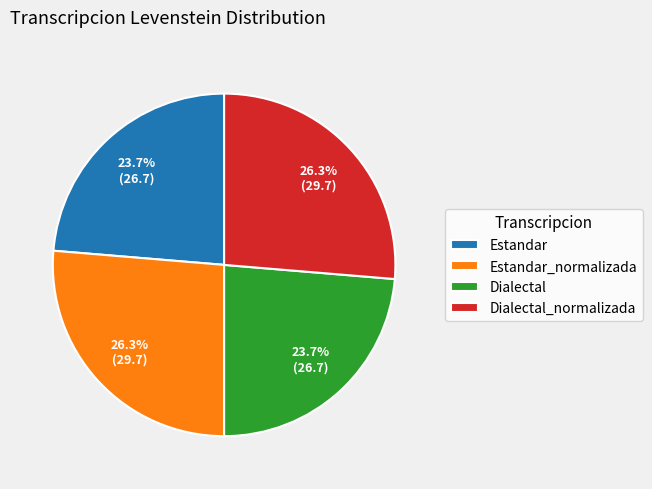

Combined, do Estandar and Dialectal account for over 50%?

No